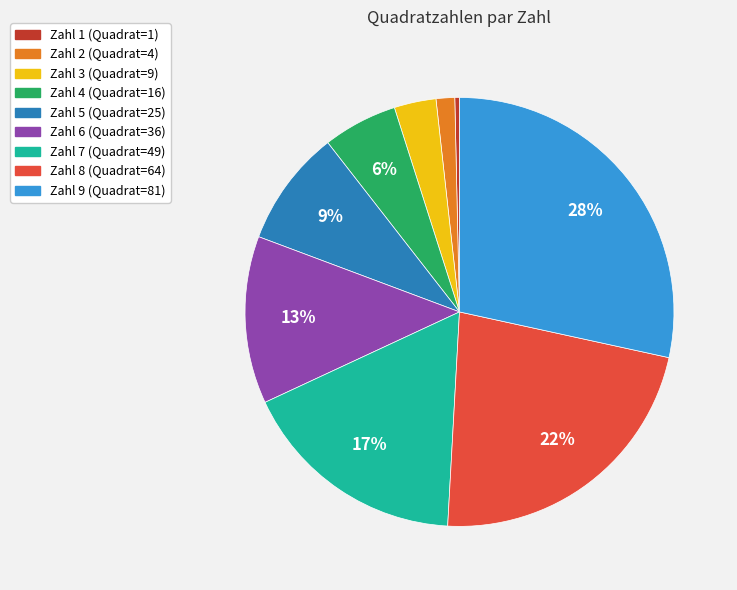

To the nearest percent, what is the average slice percentage?

11%